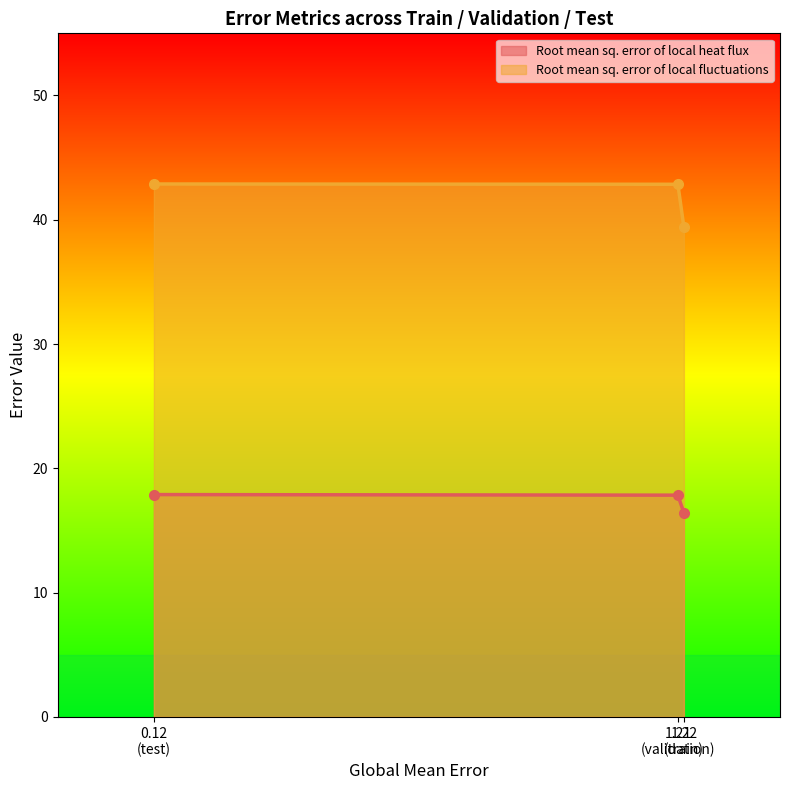

Which series has the largest range (max minus min)?

Root mean sq. error of local fluctuations